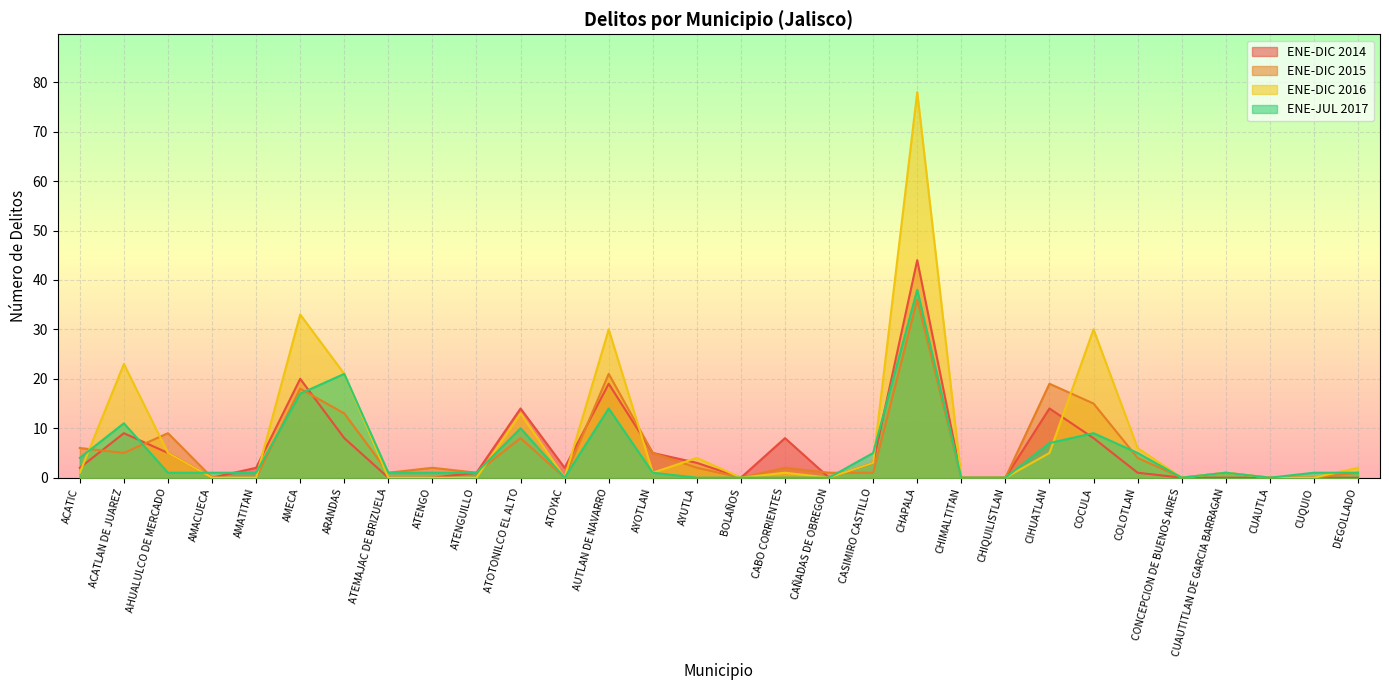

At how many categories does at least one series exceed 6?

10